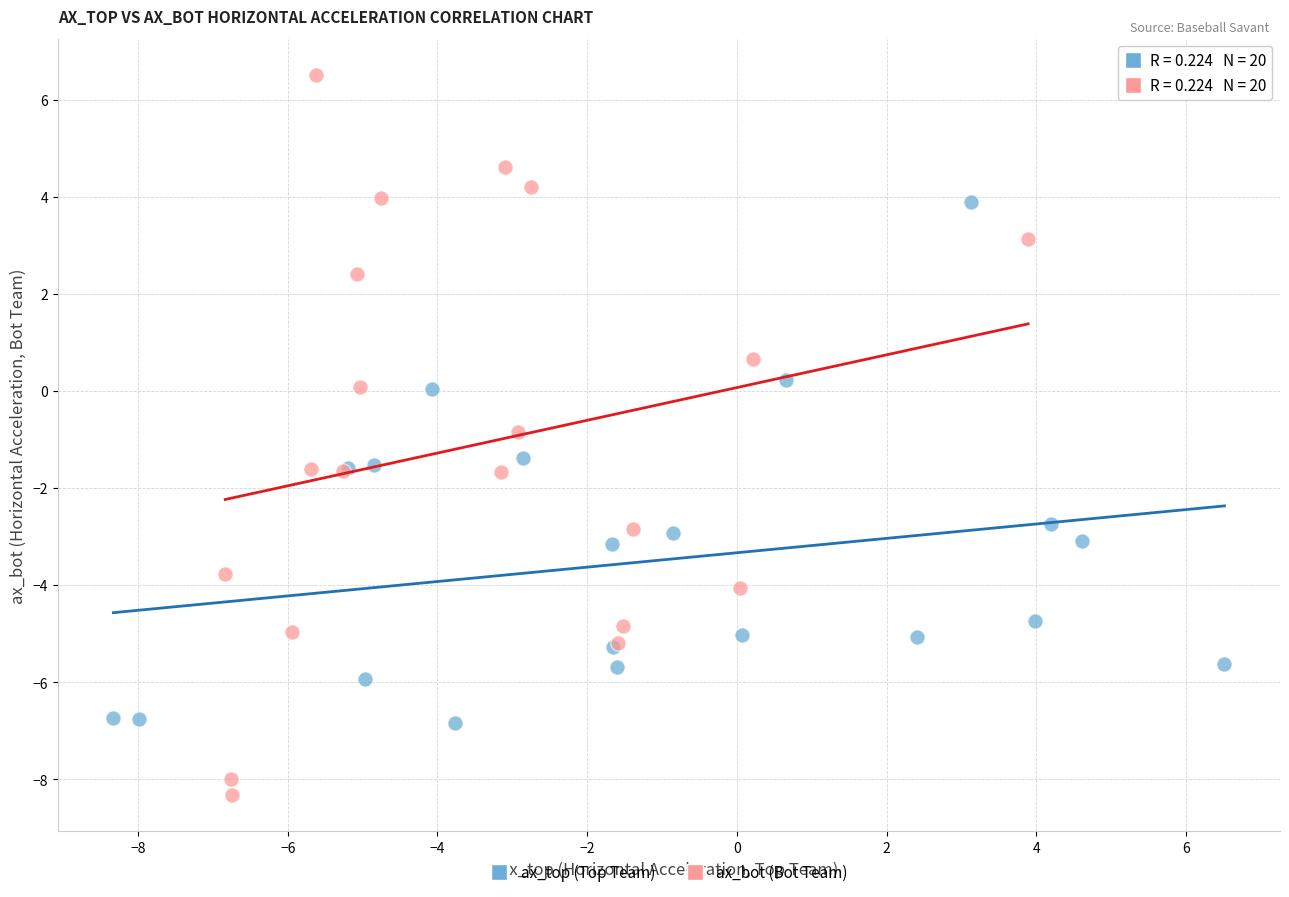

Which series contains the highest Y value?

ax_bot (Bot Team)